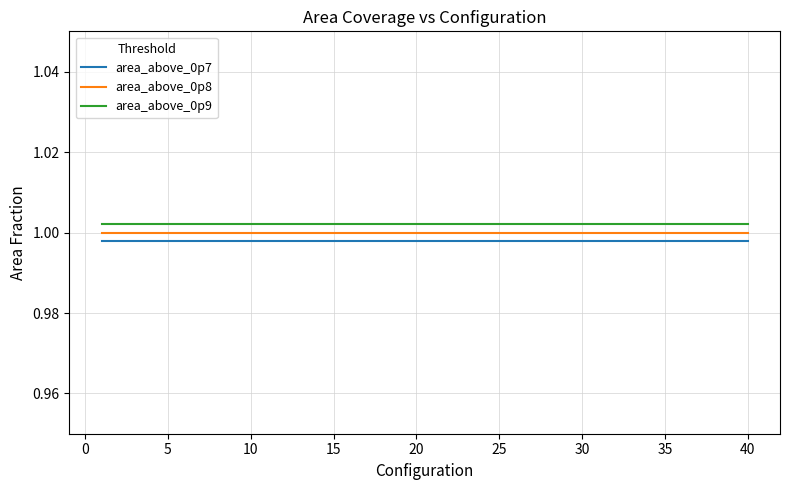

How many lines are shown in the chart?

3